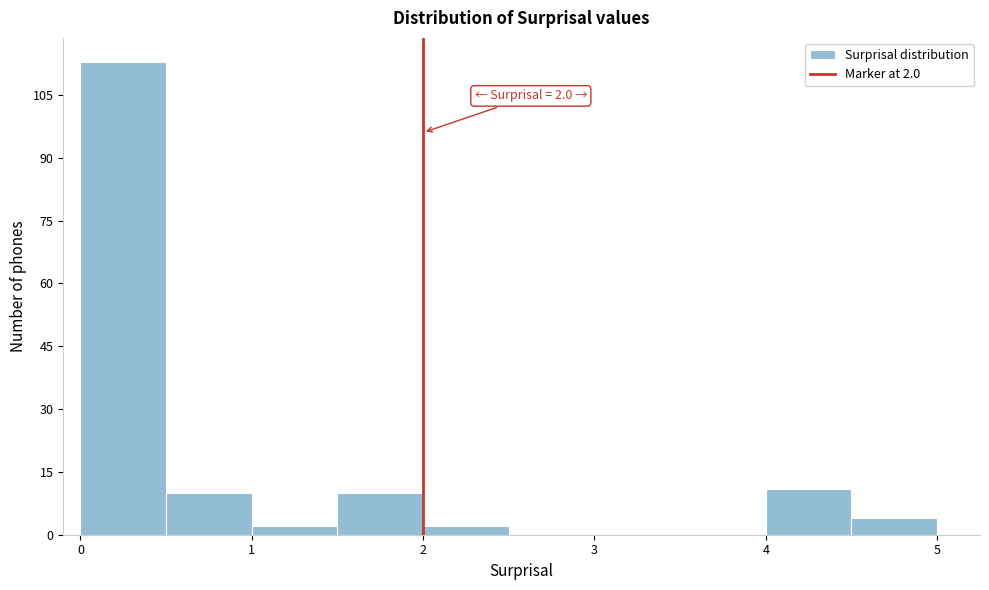

Which range on the x-axis has the tallest bar?

0.0 to 0.5